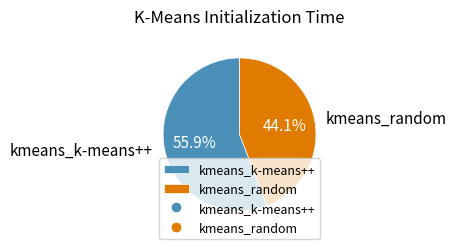

To the nearest percent, what percentage of the pie is kmeans_random?

44%